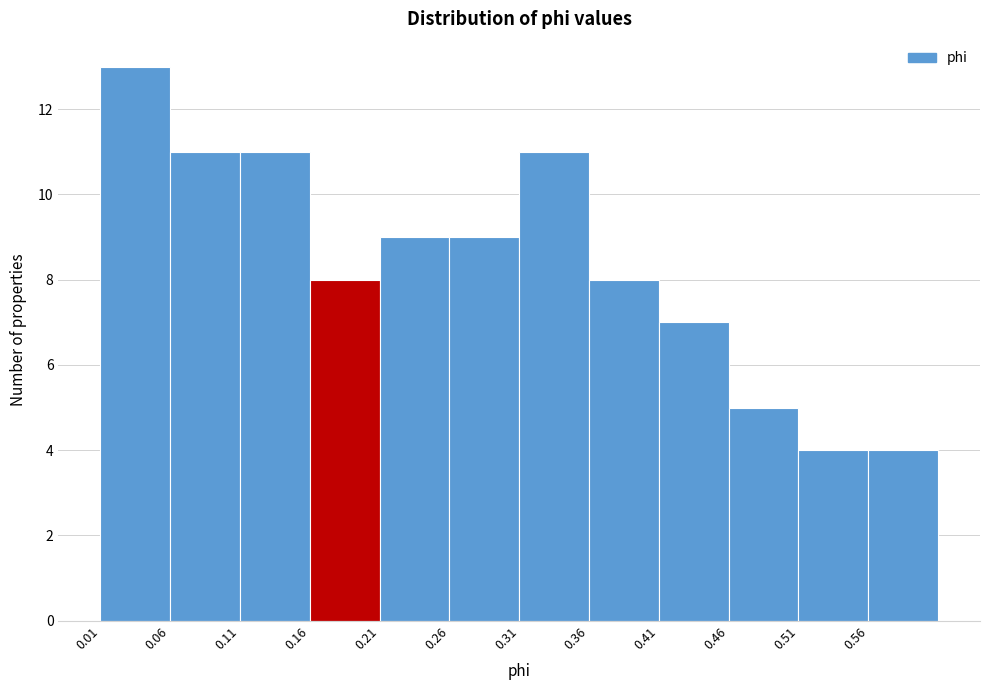

Reading left to right, transcribe this chart: for each bar, give the range it covers on the x-axis and its height. Neither the bar edges nor the heights are printed on the chart, so give them approximately, as read against the axes.

0.01 to 0.06: 13
0.06 to 0.11: 11
0.11 to 0.16: 11
0.16 to 0.21: 8
0.21 to 0.26: 9
0.26 to 0.31: 9
0.31 to 0.36: 11
0.36 to 0.41: 8
0.41 to 0.46: 7
0.46 to 0.51: 5
0.51 to 0.56: 4
0.56 to 0.61: 4